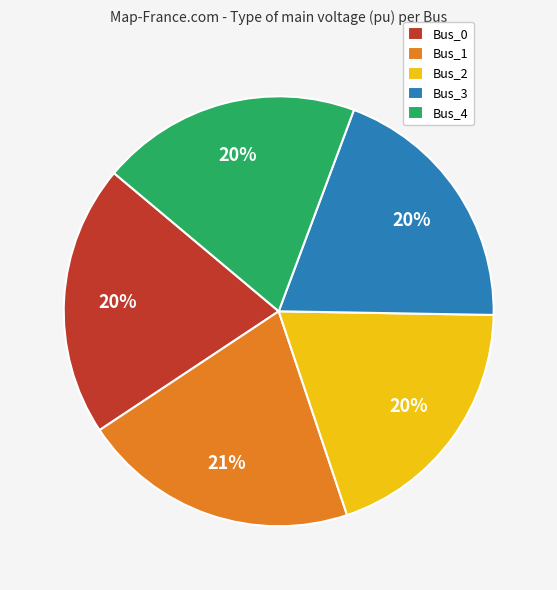

Is there any slice that represents more than half of the pie?

No